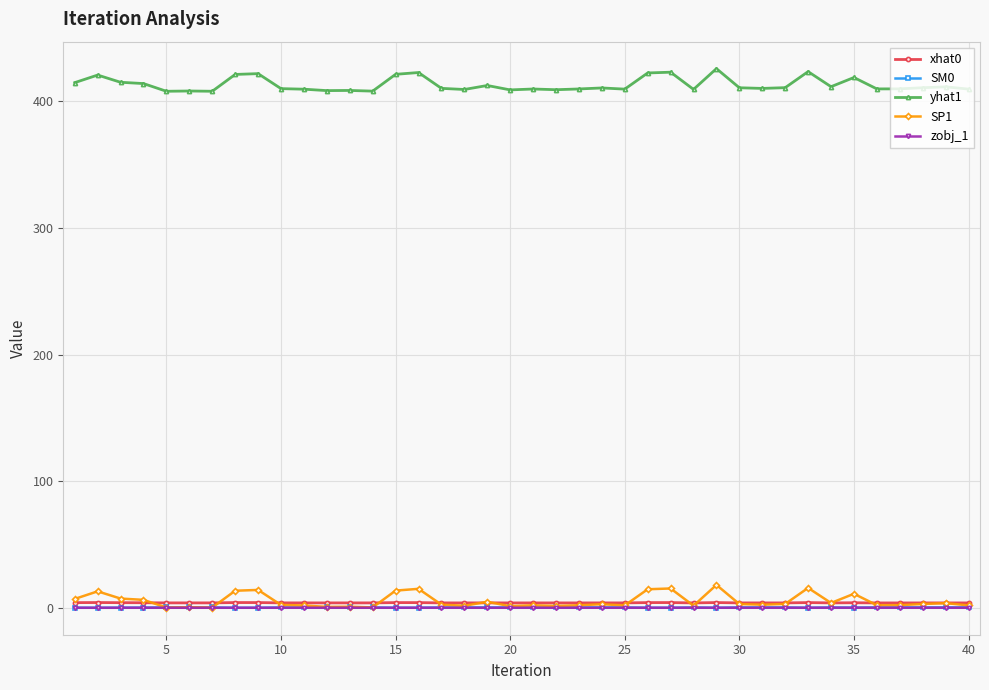

True or false: zobj_1 has more than 0 interior local peaks.

True